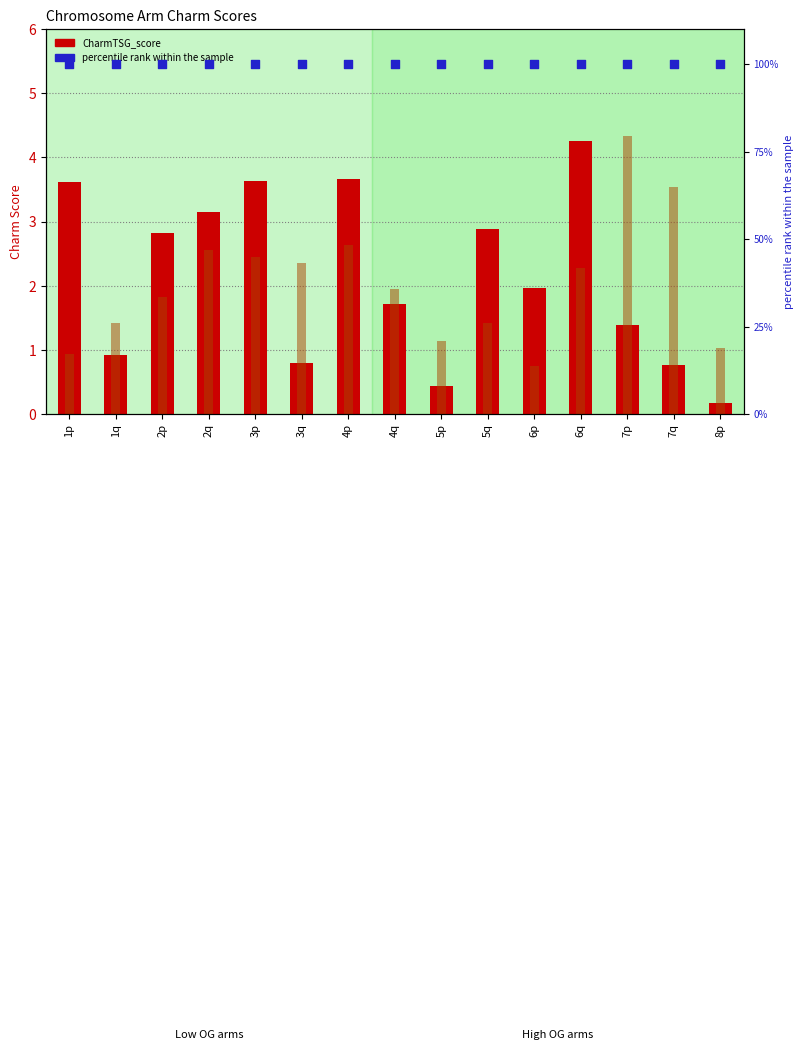

Which series has the largest total across all categories?

percentile rank within the sample